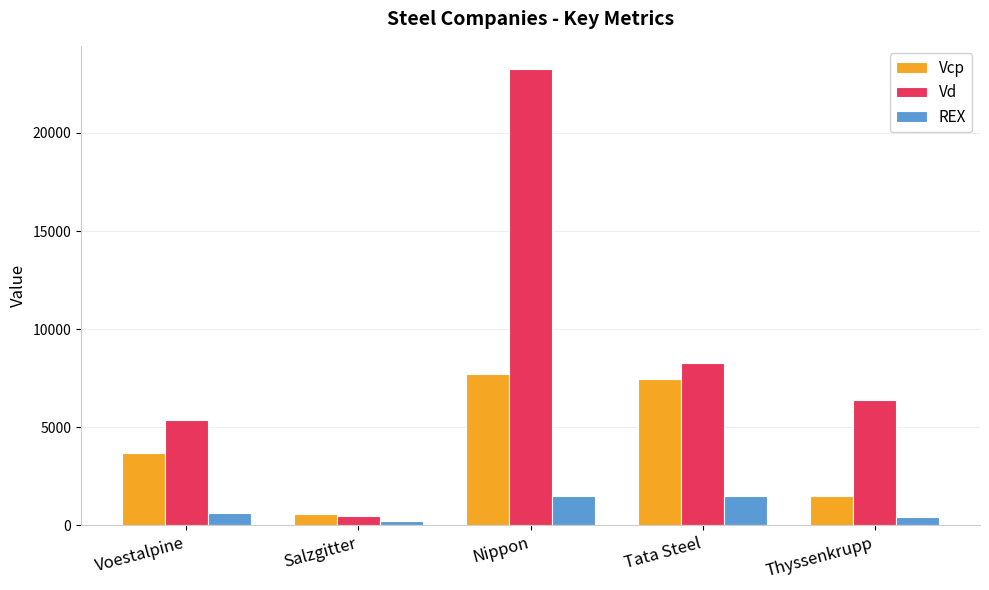

Rank the categories by Vcp value from highest to lowest.

Nippon, Tata Steel, Voestalpine, Thyssenkrupp, Salzgitter